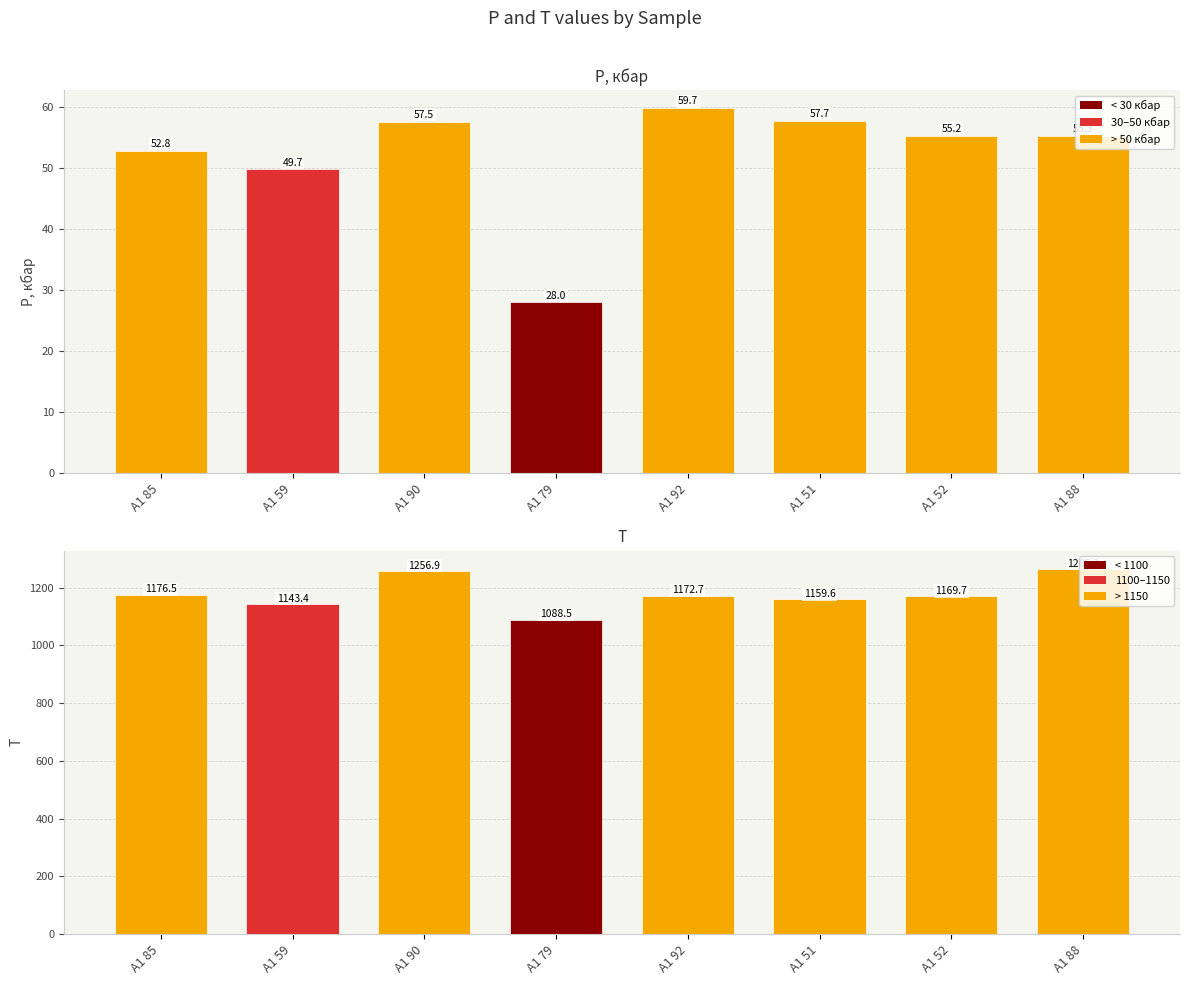

At which label does T first exceed 1172?

A1 85